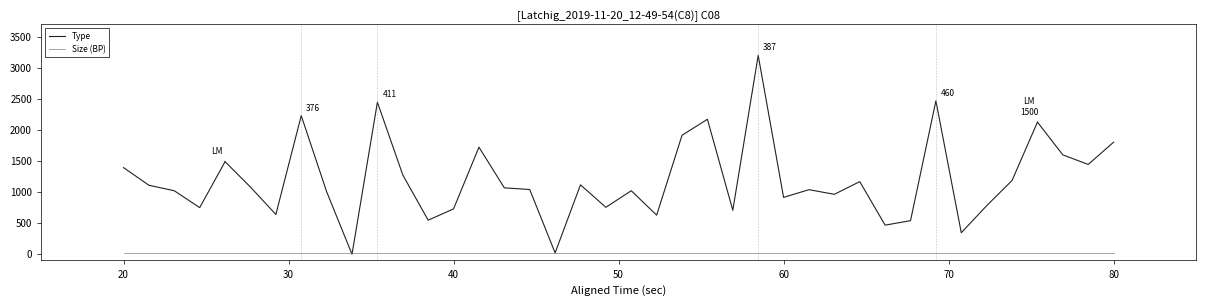

List the series in order of their peak value, lowest first.

Size (BP), Type